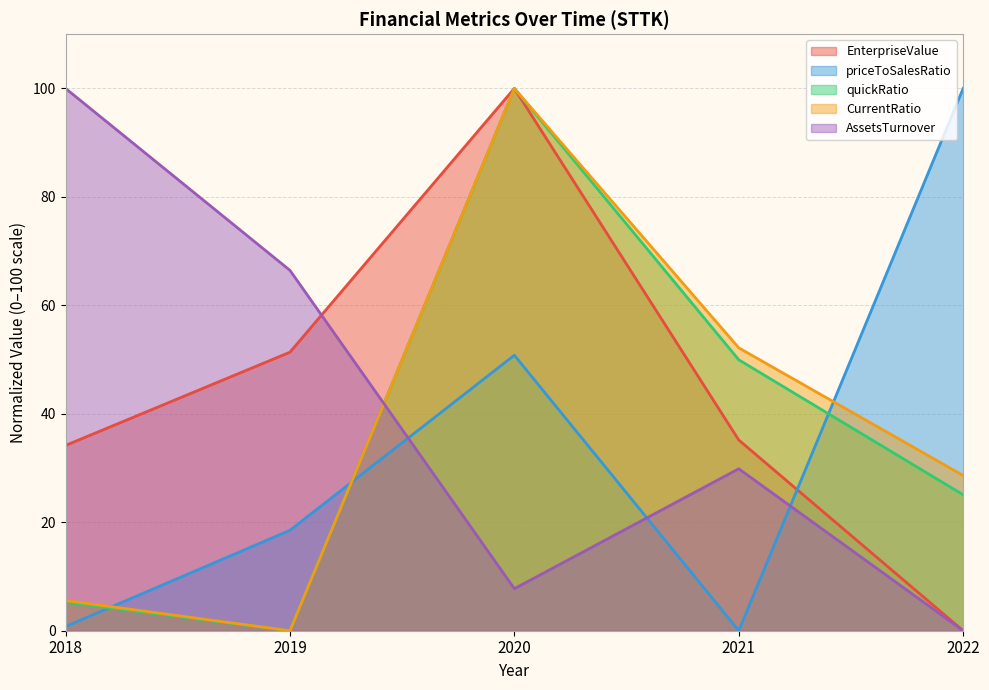

What is the difference between the maximum and minimum values in the CurrentRatio series?

100.0